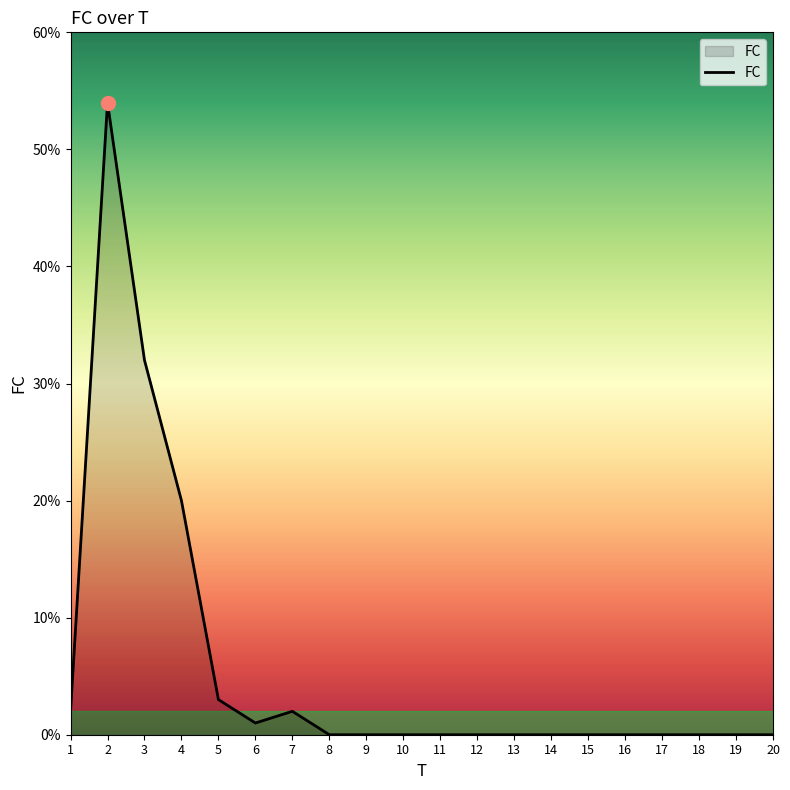

What is the sum of the values at 8 and 1?

2